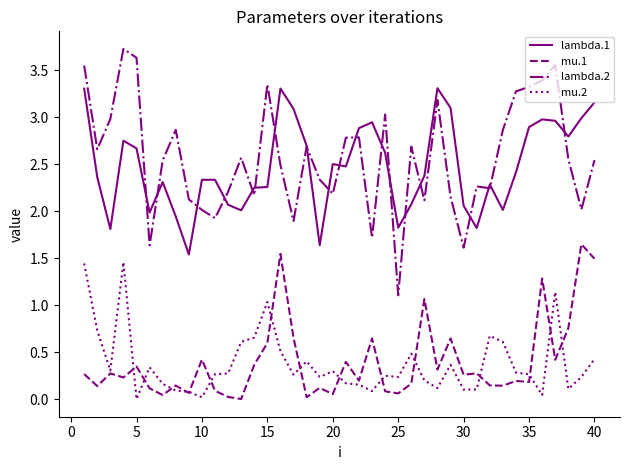

What is the greatest value displayed?

3.7